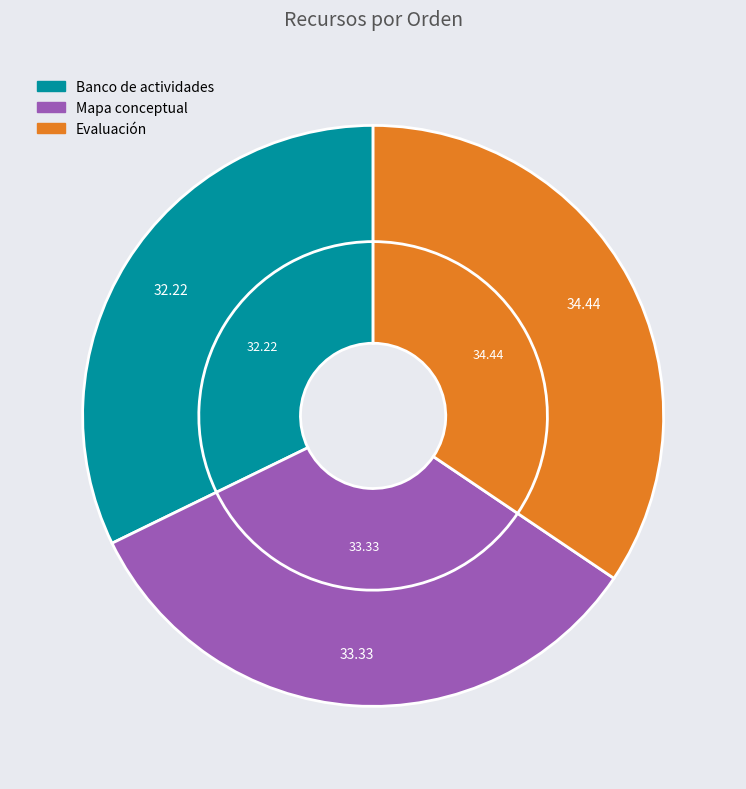

To the nearest percent, what percentage of the pie is Banco de actividades?

32%